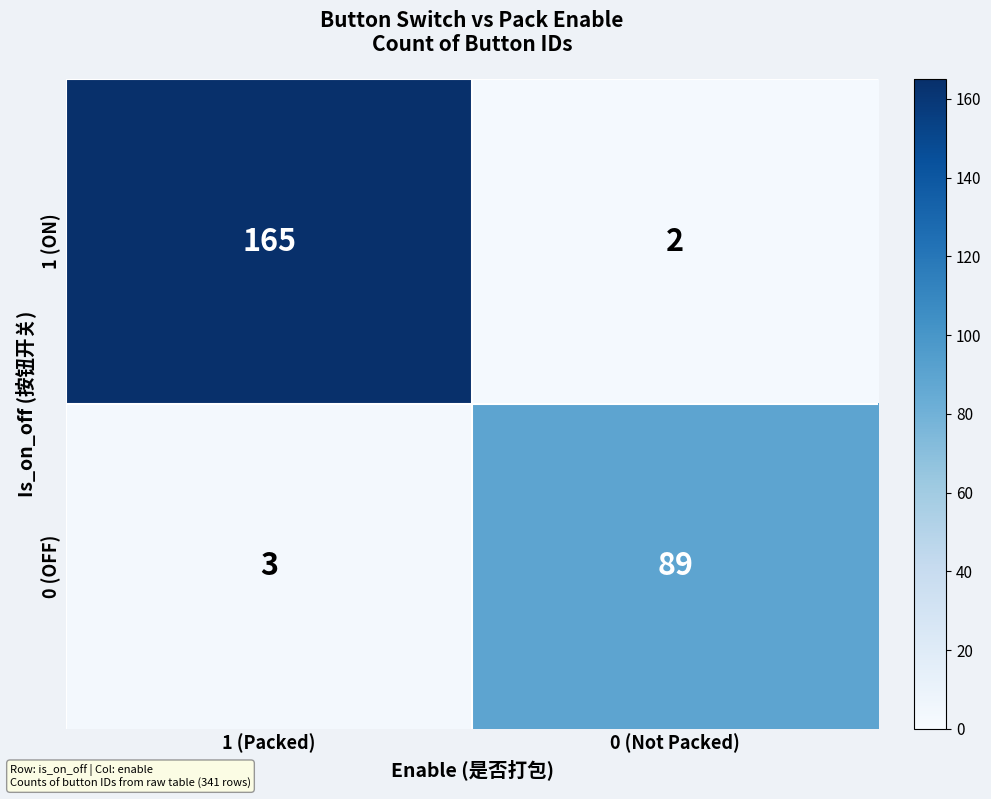

Reading right to left, what are all the values shown in this chart?

1 (ON): 2	165
0 (OFF): 89	3